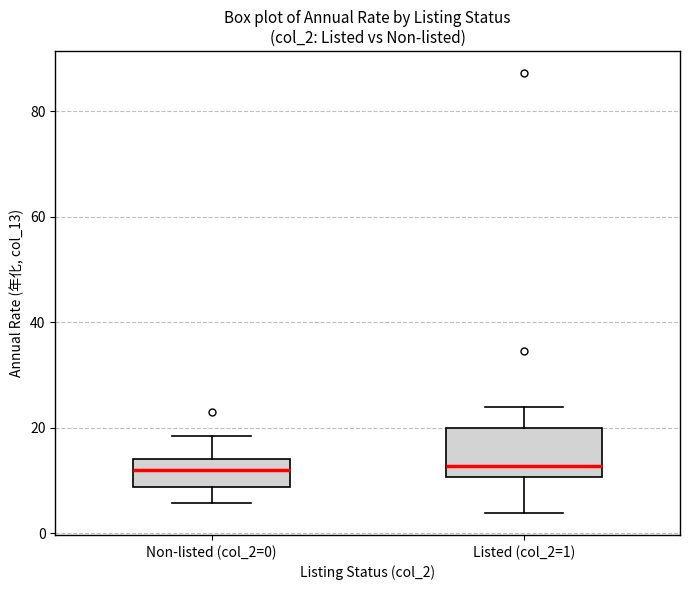

Reading left to right, transcribe this box plot: for each box, give where its median line is, the range the box spans, and where its two whiskers end, as read against the y-axis. The values are not printed on the chart, so give them approximately, as read against the axis.

Non-listed (col_2=0): median 12, box 8 to 14, whiskers 6 to 18
Listed (col_2=1): median 12, box 10 to 20, whiskers 4 to 24